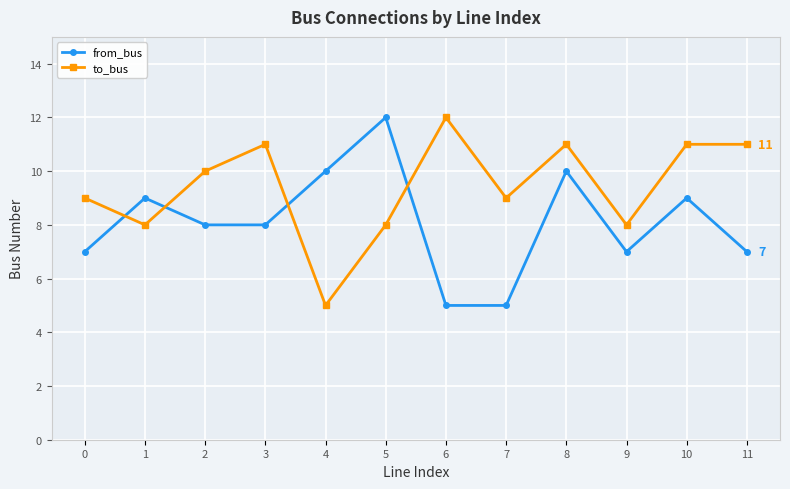

True or false: to_bus has a value of 9 at 0.

True